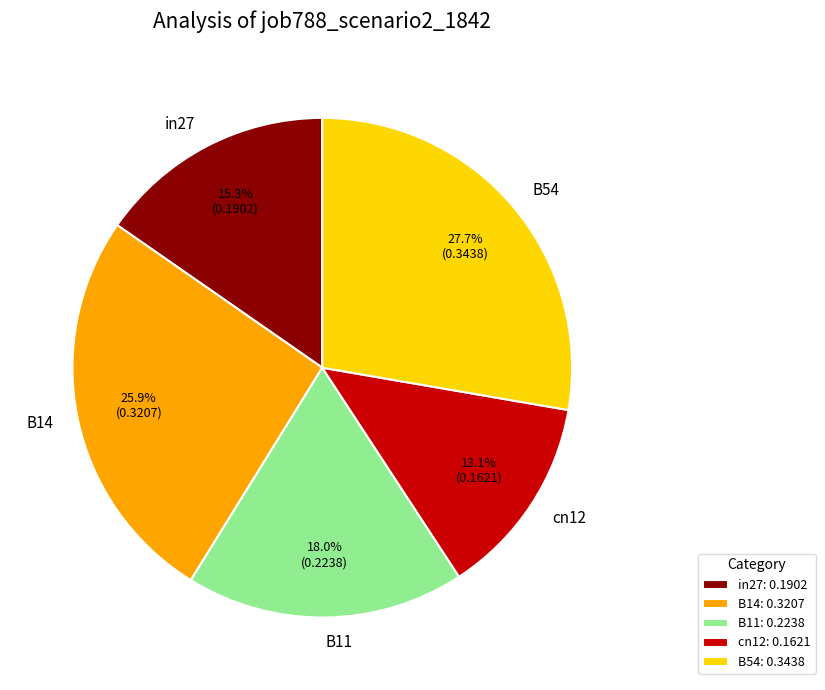

Which slice is the smallest?

cn12